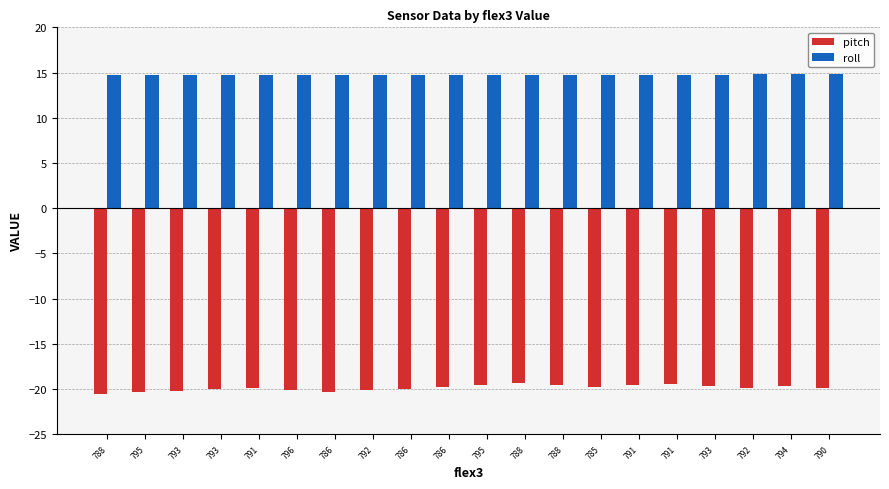

List the series in order of their overall mean, lowest first.

pitch, roll